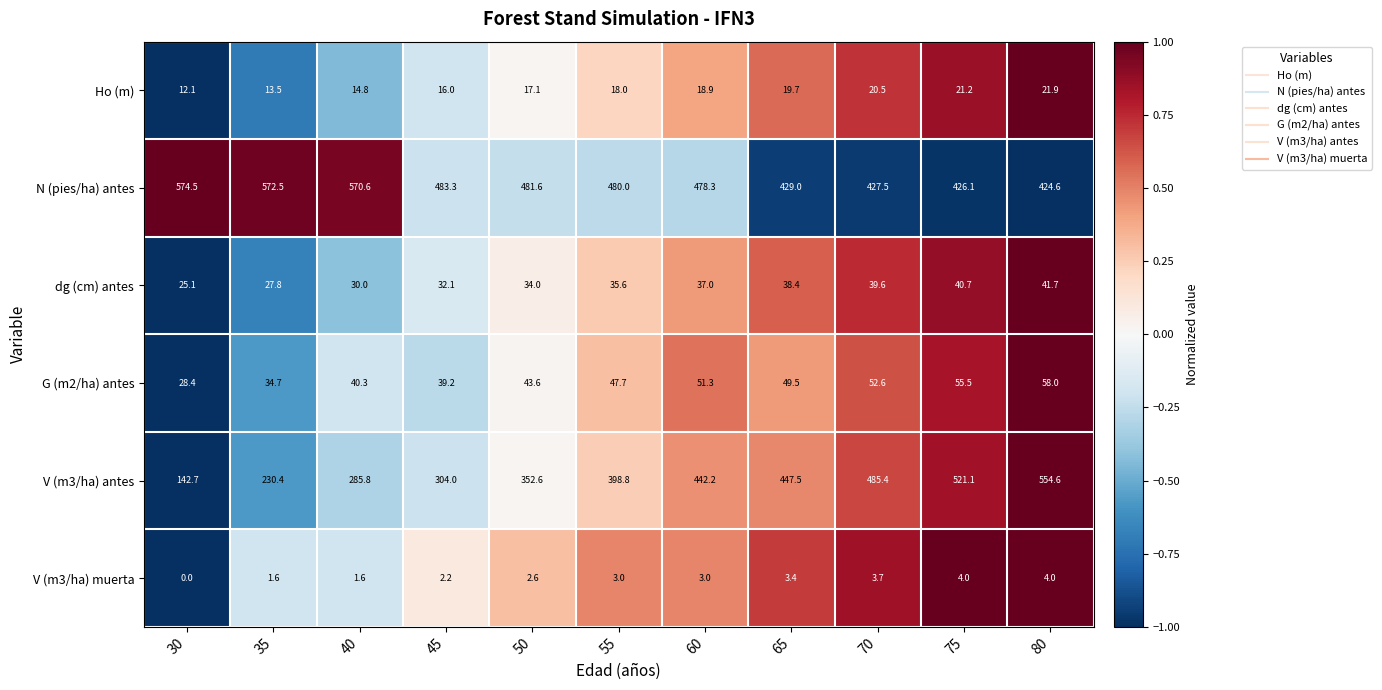

What is the smallest value displayed?

0.0